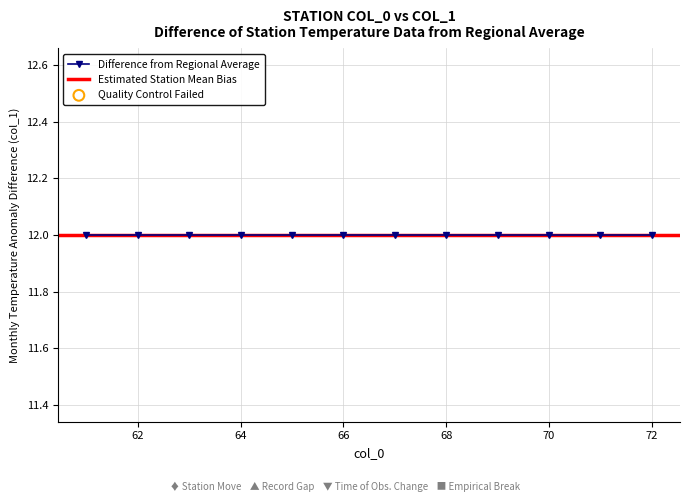

Is the value of Estimated Station Mean Bias at 0 greater than the value of Difference from Regional Average at 4?

No